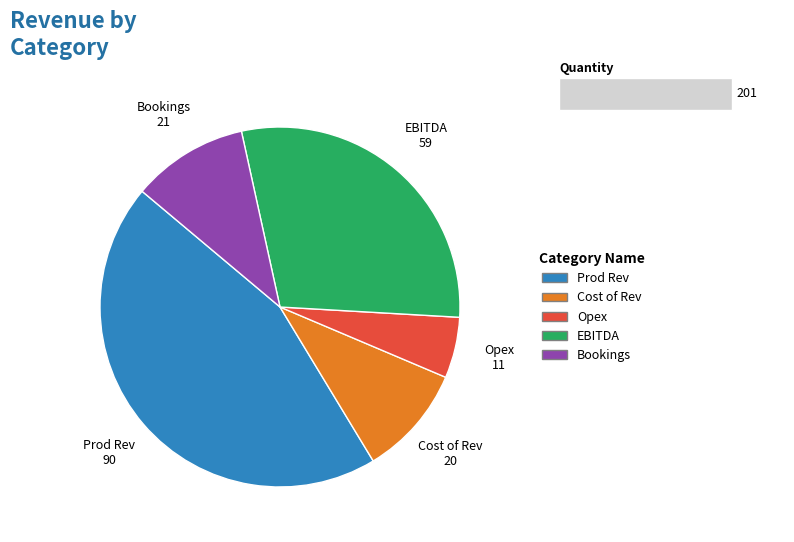

Is there any slice that represents more than half of the pie?

No